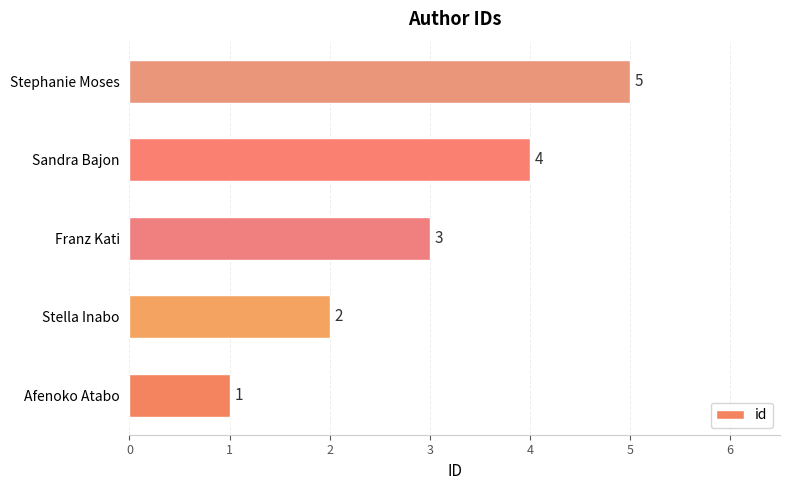

The value at Franz Kati is 3. True or false?

True